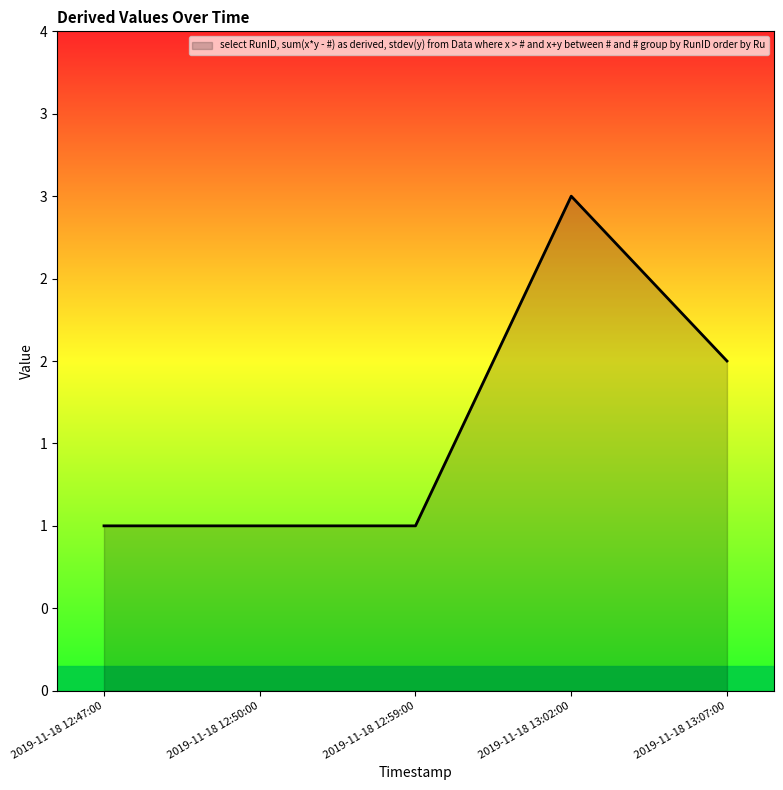

Reading left to right, transcribe all the data shown in this chart.

2019-11-18 12:47:00=1	2019-11-18 12:50:00=1	2019-11-18 12:59:00=1	2019-11-18 13:02:00=3	2019-11-18 13:07:00=2